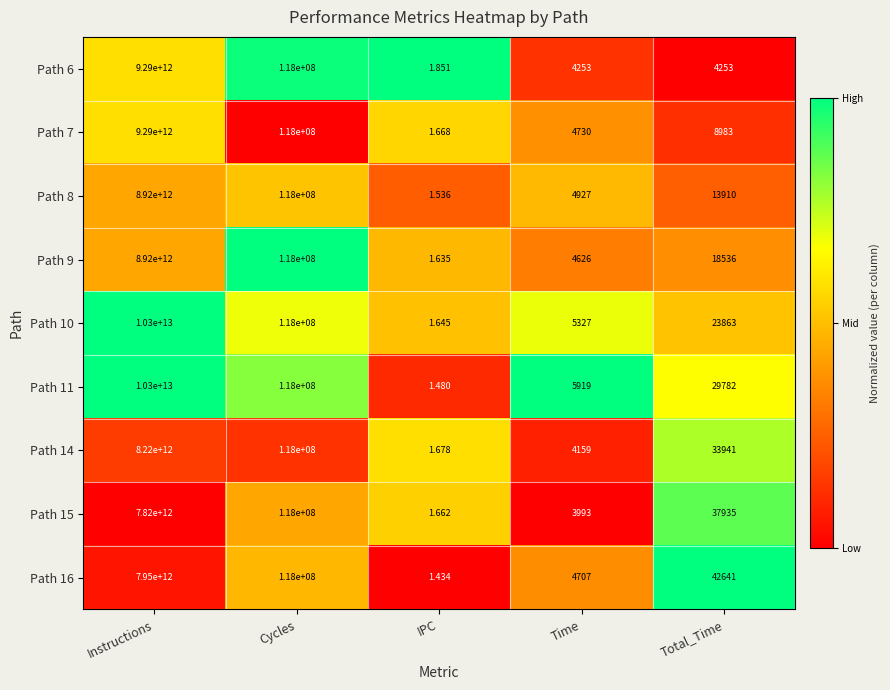

List the labels in order of Path 8 value, largest first.

Instructions, Cycles, Total_Time, Time, IPC